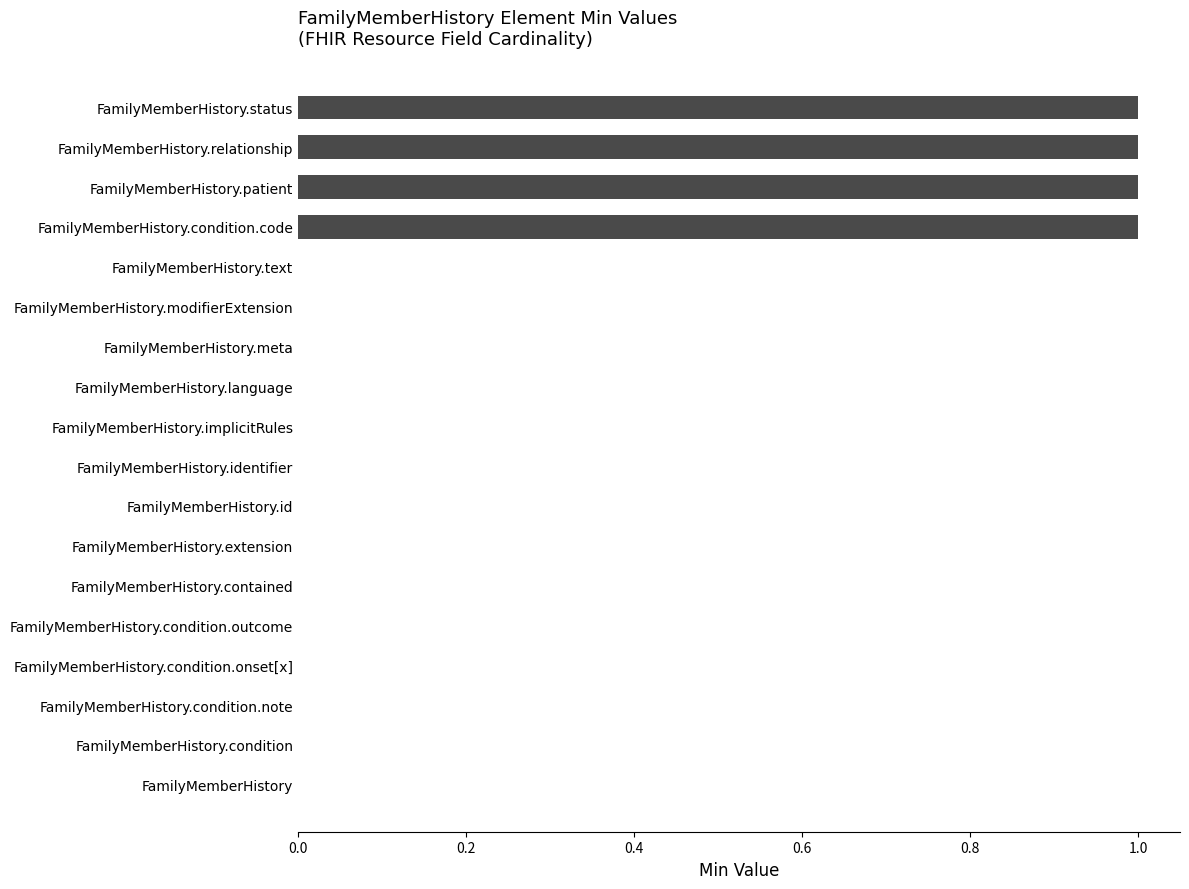

True or false: the data shows 0 at FamilyMemberHistory.modifierExtension.

True